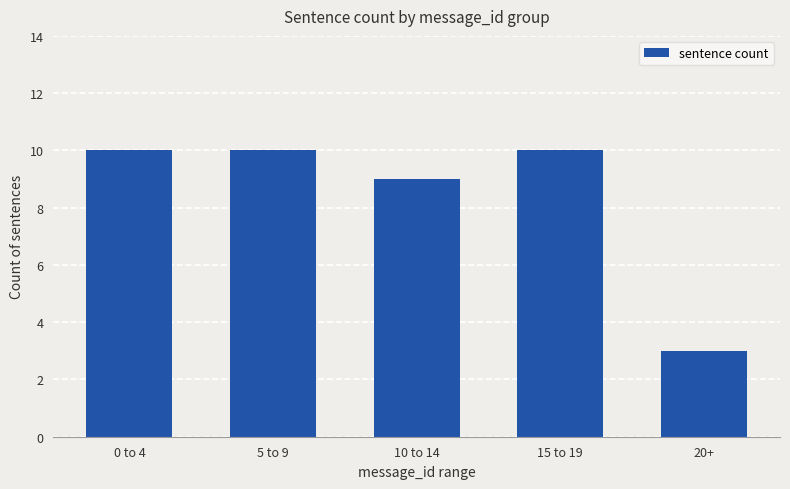

Approximately how many times larger is the value at 20+ compared to 15 to 19?

0.3